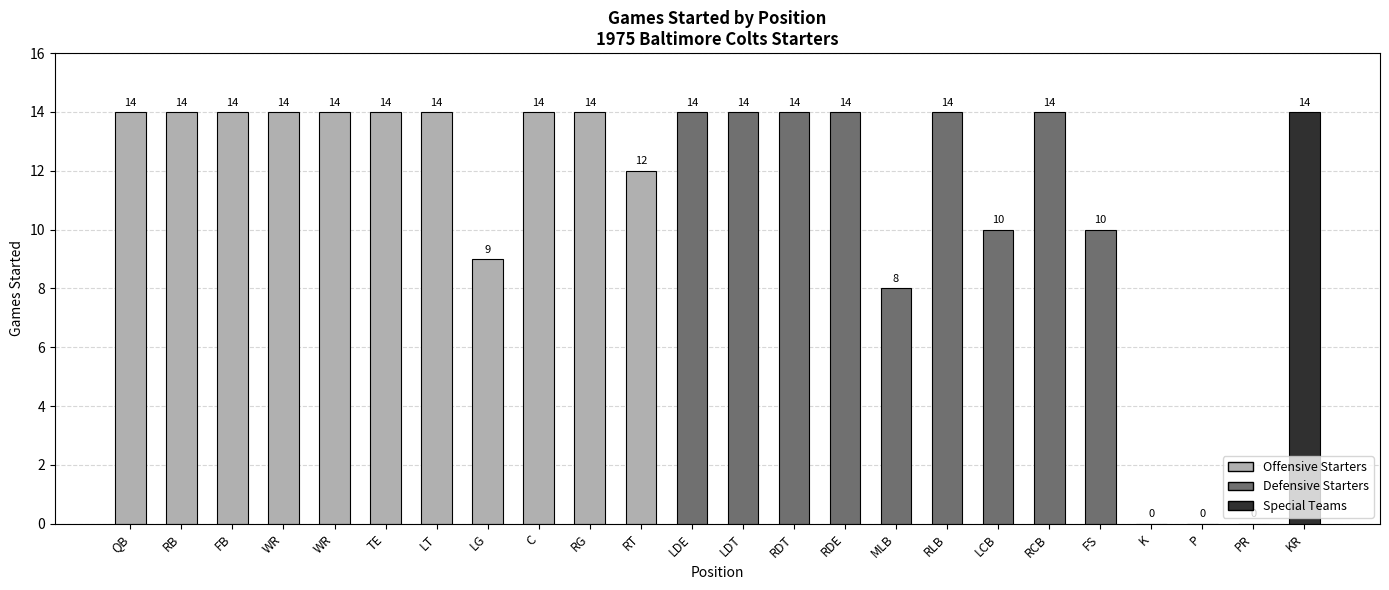

The value at WR is 14. True or false?

True